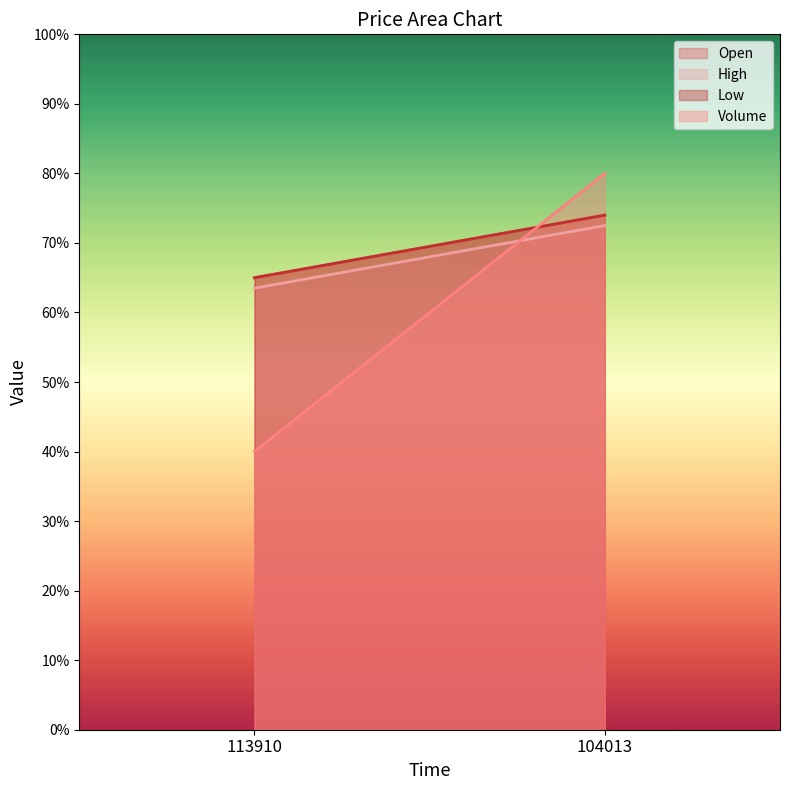

What is the difference between the Low values at 113910 and 104013?

0.9